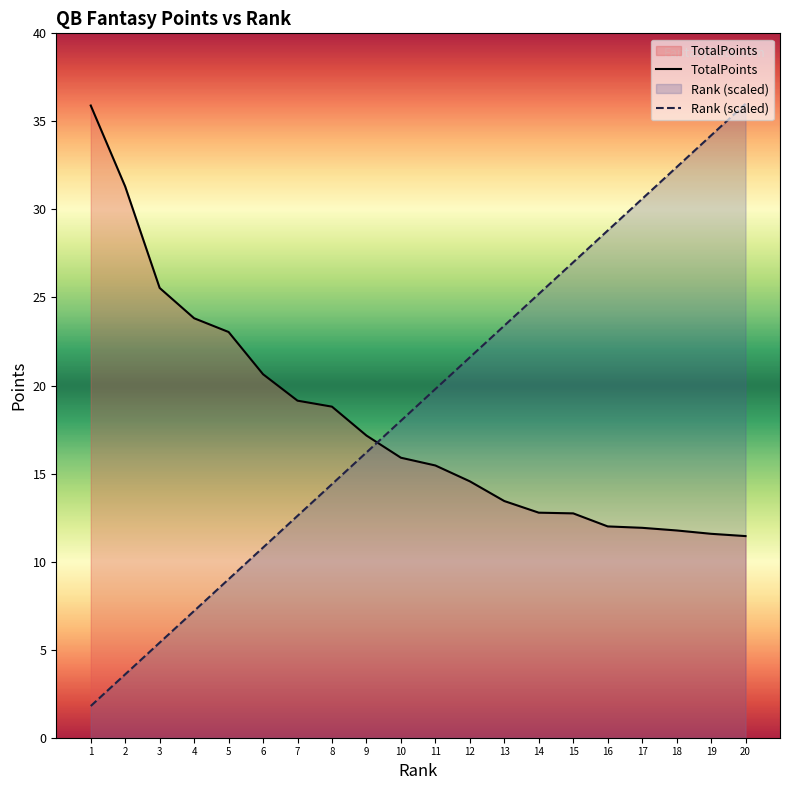

How many values in the Rank series exceed 19?

10